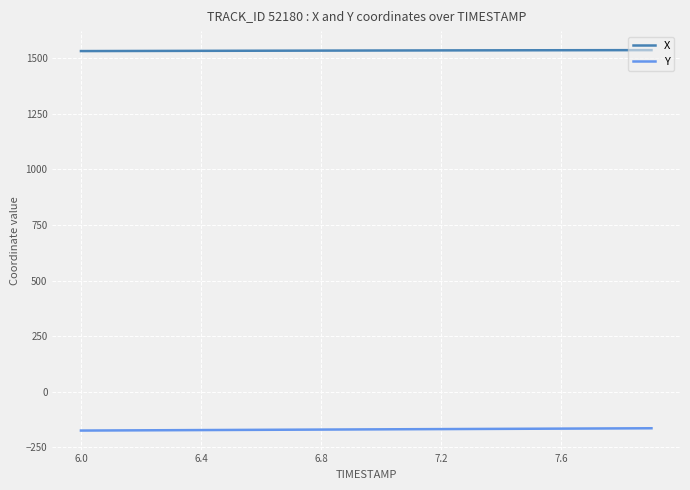

True or false: Y and X intersect in this chart.

False